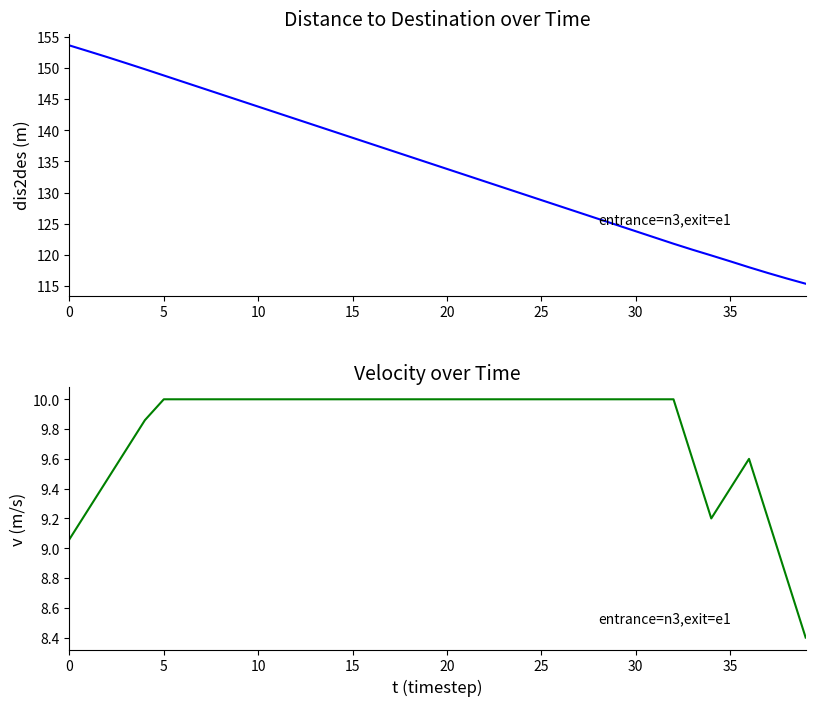

How many interior local valleys (lower than both neighbors) does the data have?

1